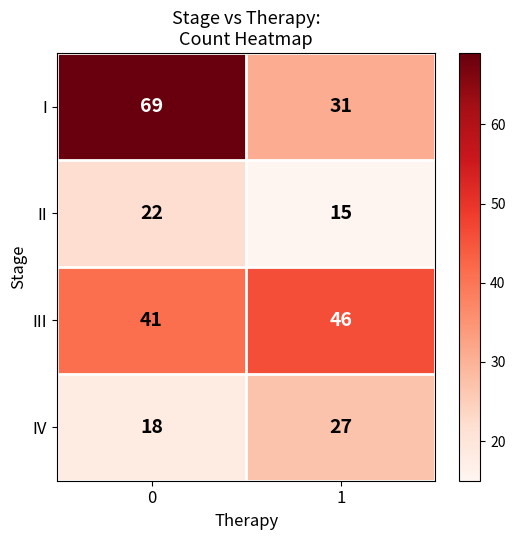

What is the approximate value of II at 0?

22